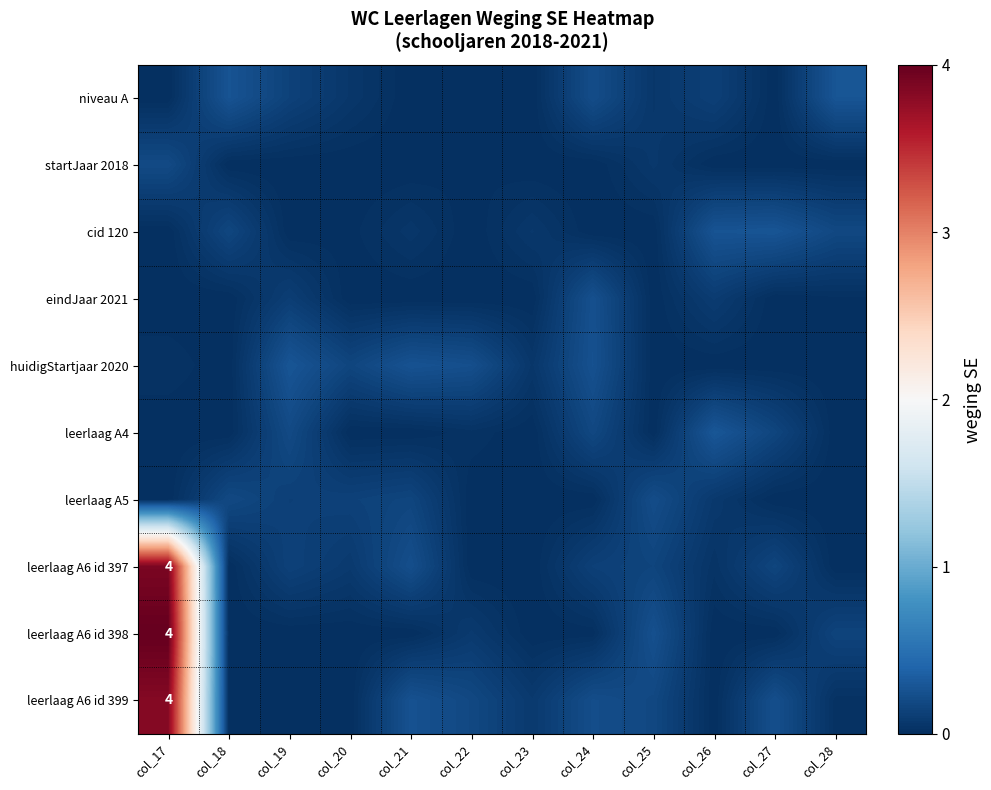

At which category is the sum across all series the highest?

col_17